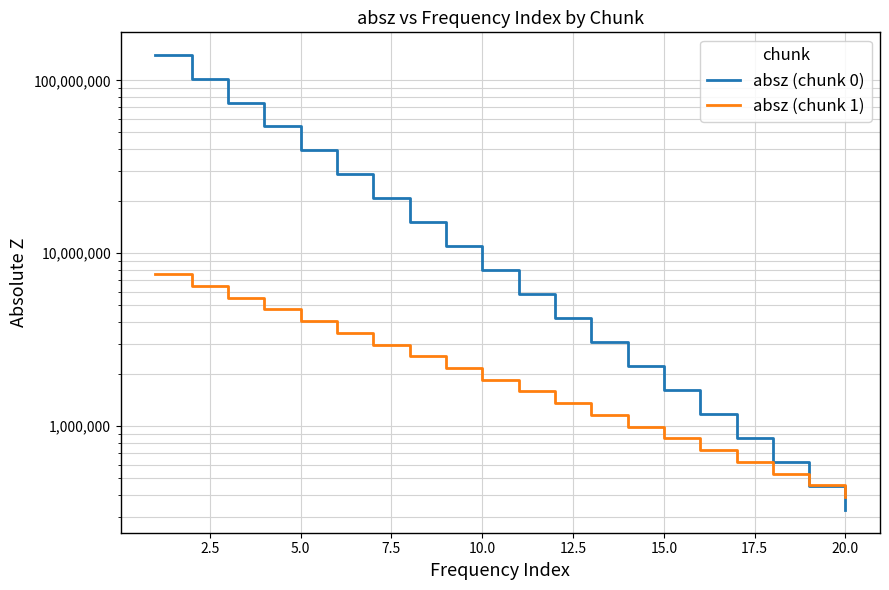

What are all the series names shown in the legend?

absz (chunk 0), absz (chunk 1)